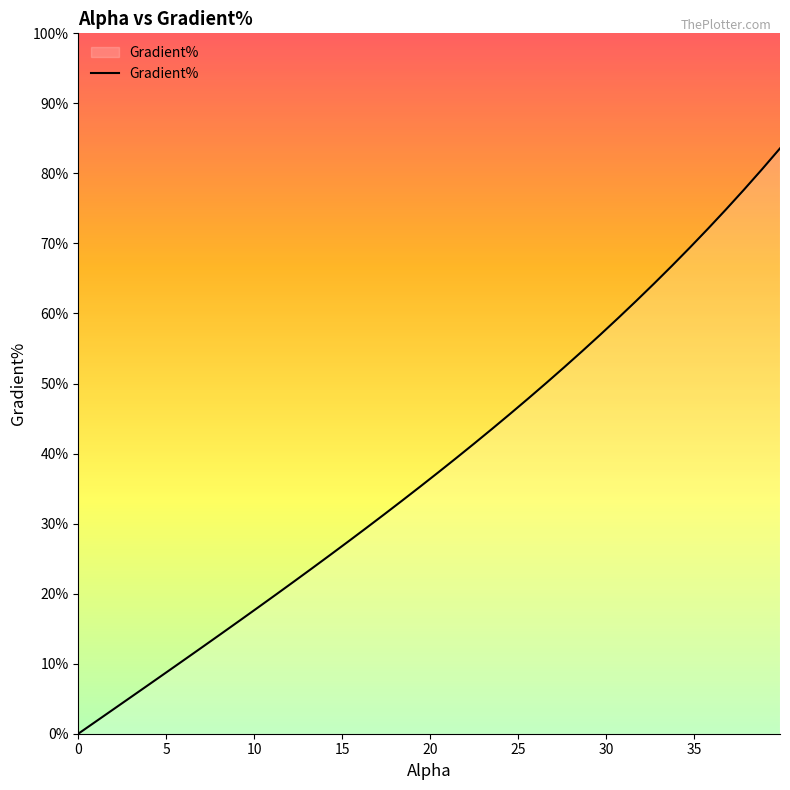

How many lines are shown in the chart?

1